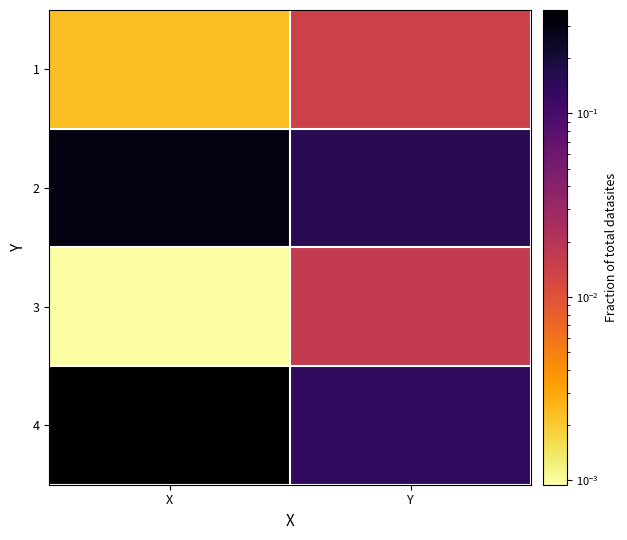

What is the difference between the highest and lowest values at Y?

0.1